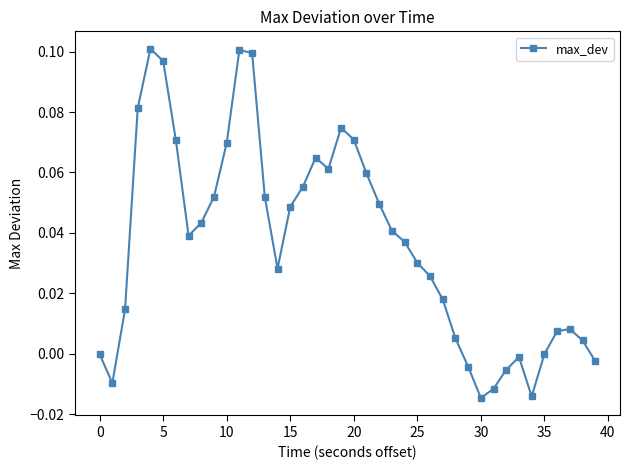

How many points are higher than both their immediate neighbors (excluding endpoints)?

6